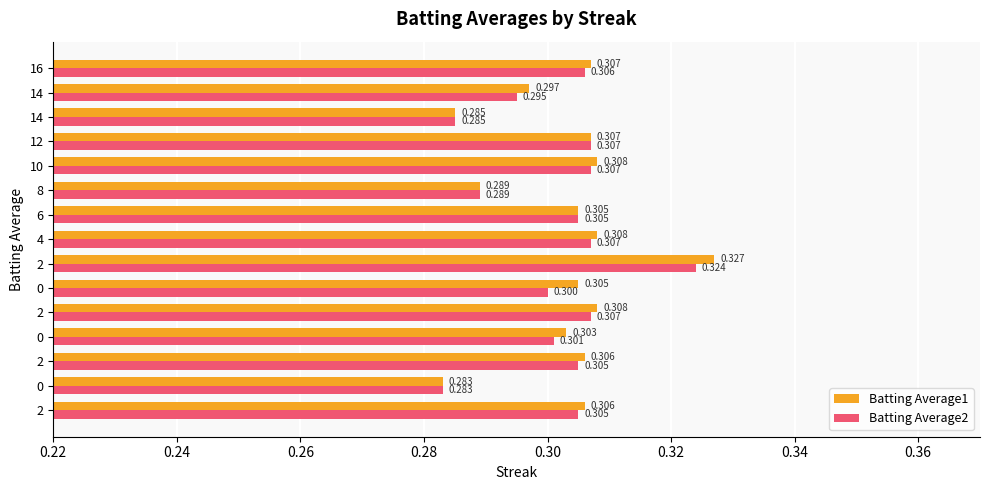

Reading left to right, what are all the values shown in this chart?

Batting Average1: 0.3	0.3	0.3	0.3	0.3	0.3	0.3	0.3	0.3	0.3	0.3	0.3	0.3	0.3	0.3
Batting Average2: 0.3	0.3	0.3	0.3	0.3	0.3	0.3	0.3	0.3	0.3	0.3	0.3	0.3	0.3	0.3